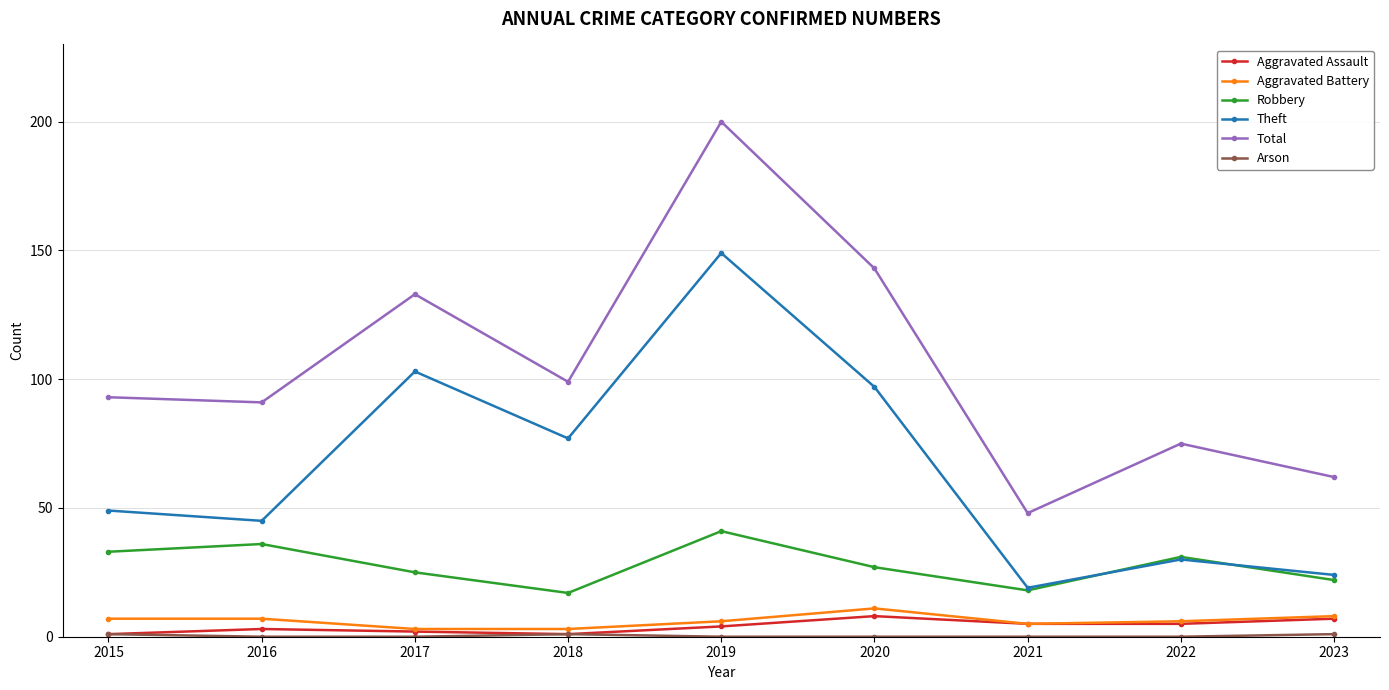

What is the maximum value shown in the chart?

200